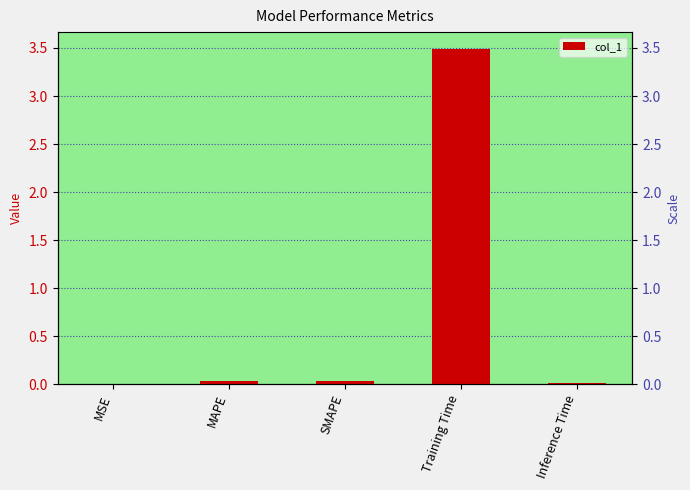

Reading right to left, list all the values displayed in this chart.

Inference Time=0.0	Training Time=3.5	SMAPE=0.0	MAPE=0.0	MSE=0.0